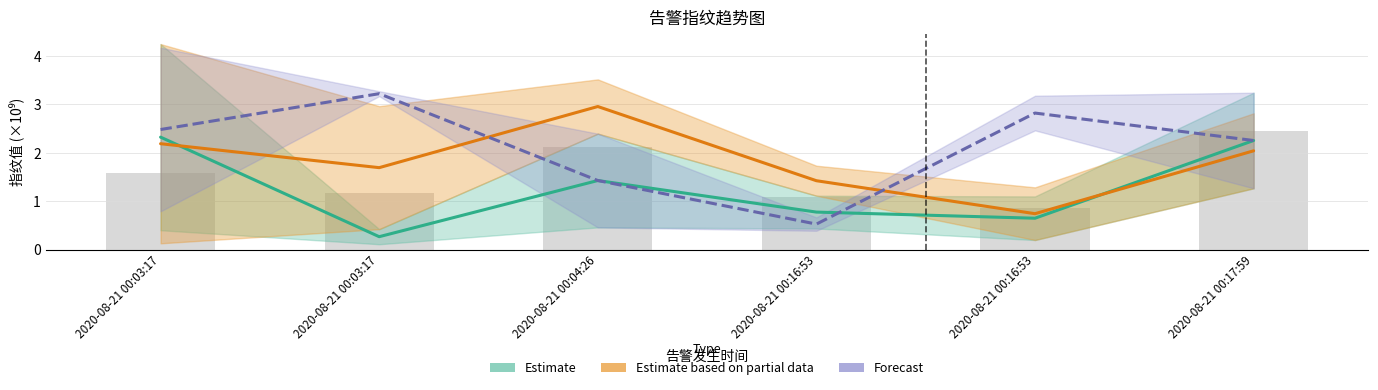

At which category is the sum across all series the highest?

2020-08-21 00:17:59